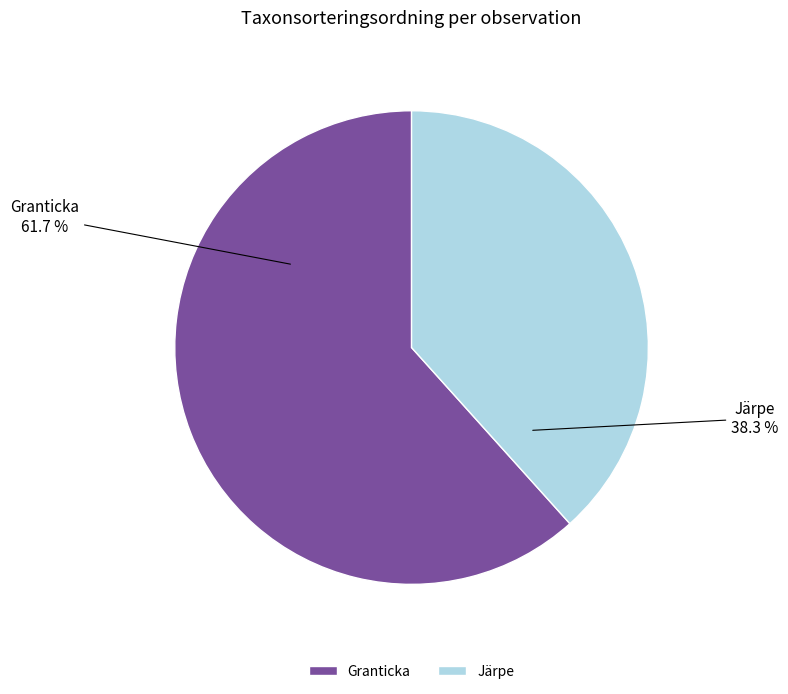

Which slice is the largest?

Granticka